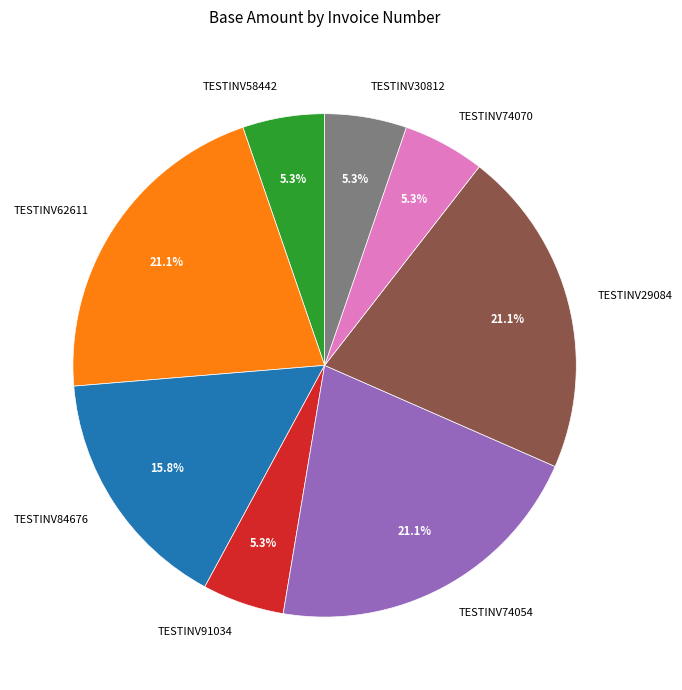

Between TESTINV58442 and TESTINV84676, which is larger?

TESTINV84676